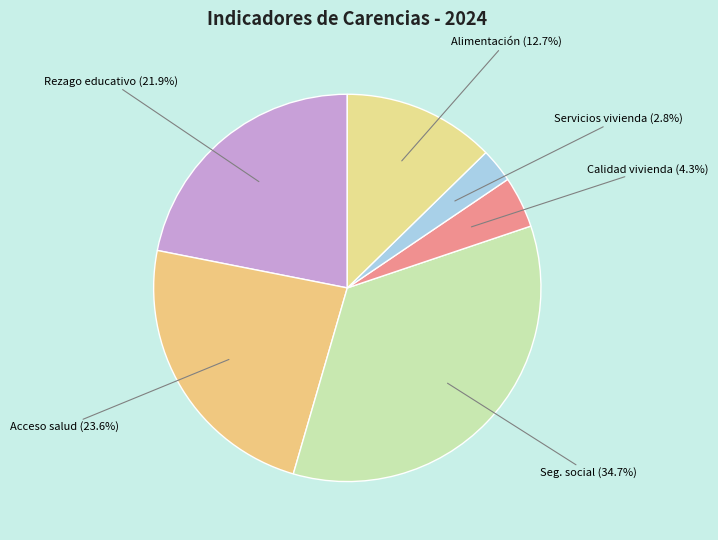

Count the number of slices in the pie.

6